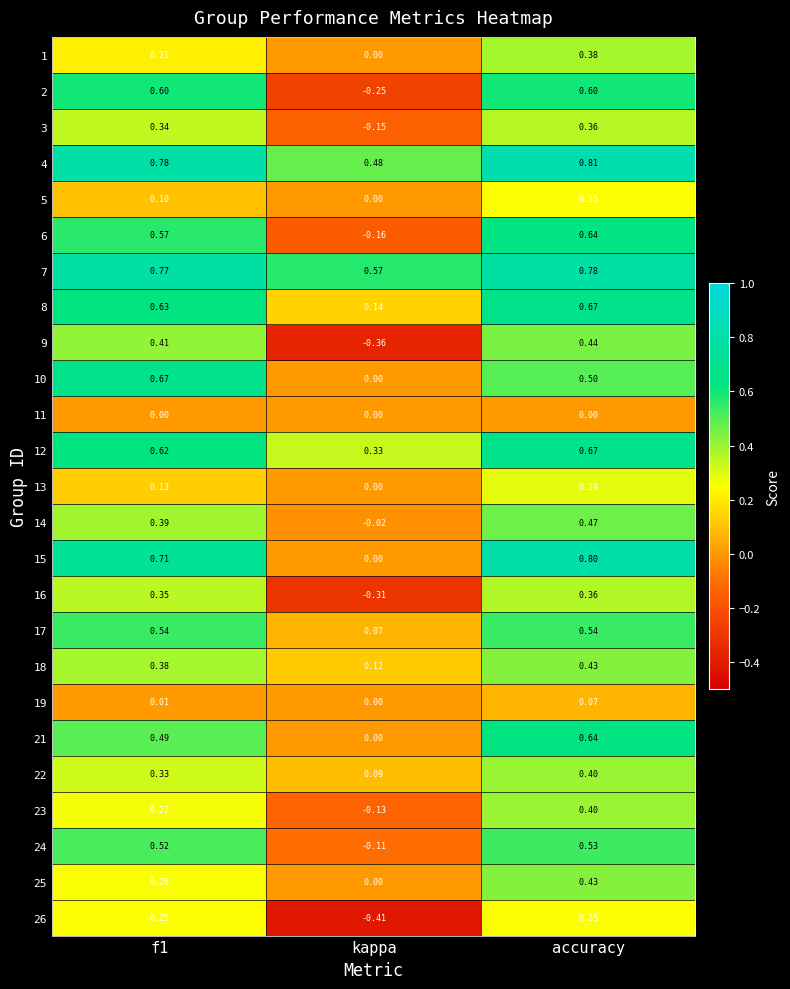

At which label is 23 closest to 0?

kappa